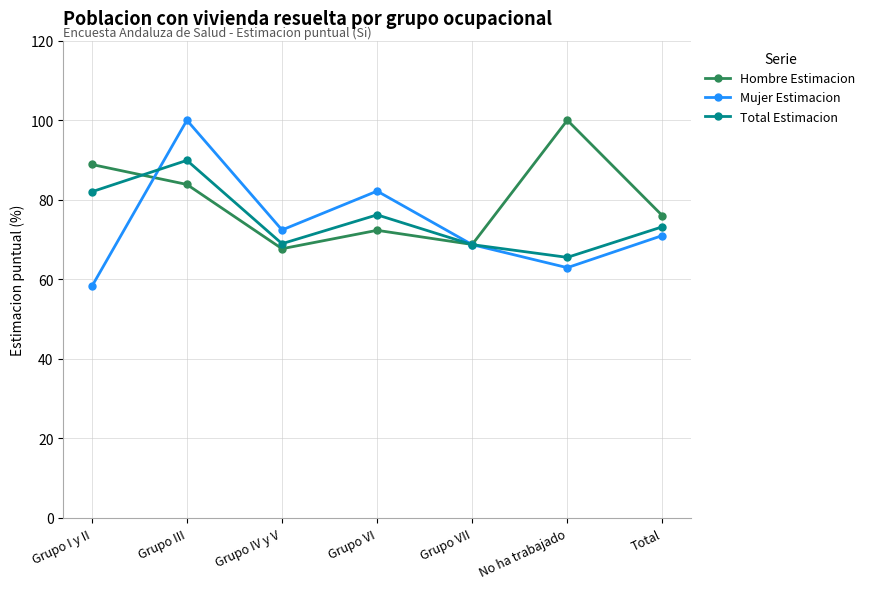

What is the sum of the Hombre Estimacion values at Grupo VI and Total?

148.3